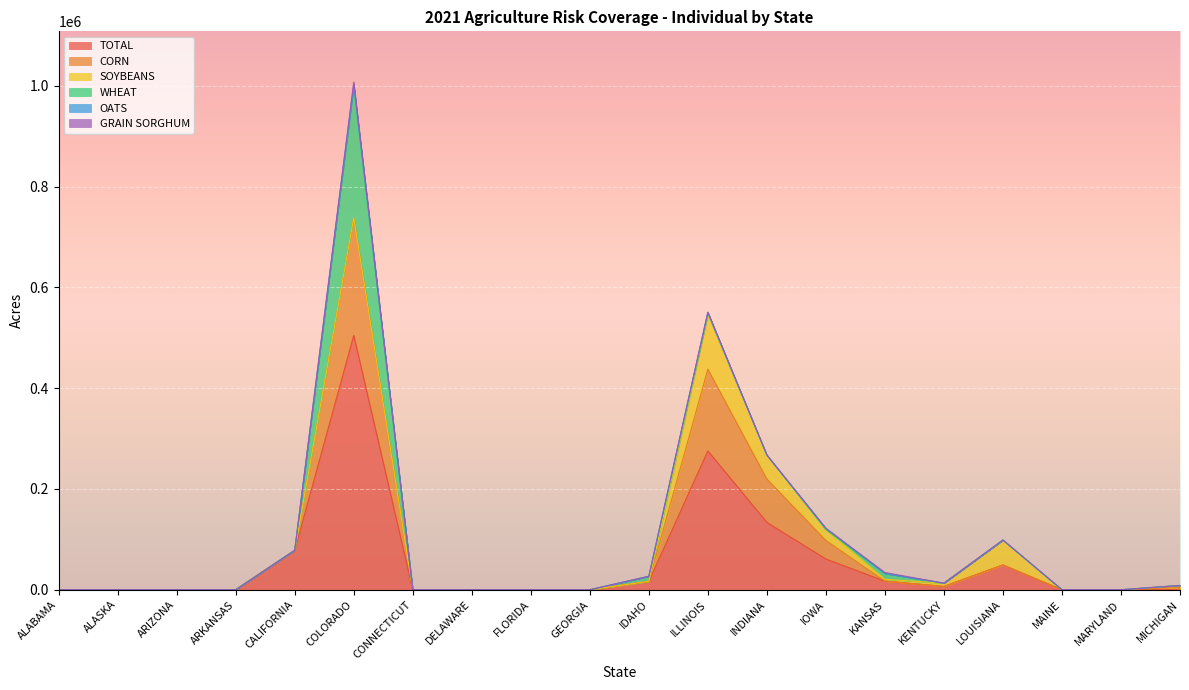

Reading left to right, extract all data points from this chart.

TOTAL: 0	0	0	0	78261	504719	0	0	0	0	16572	275552	133652	60947	17045	6507	49310	0	0	0
CORN: 0	0	0	0	0	233637	0	0	0	0	0	162174	86042	36785	126	0	0	0	0	4361
SOYBEANS: 0	0	0	0	0	0	0	0	0	0	0	107965	47550	21591	3488	6507	49310	0	0	4136
WHEAT: 0	0	0	0	0	260385	0	0	0	0	10100	3254	60	0	11499	0	0	0	0	0
OATS: 0	0	0	0	0	3647	0	0	0	0	0	1329	0	2571	172	0	0	0	0	0
GRAIN SORGHUM: 0	0	0	0	0	5122	0	0	0	0	0	825	0	0	1760	0	0	0	0	0